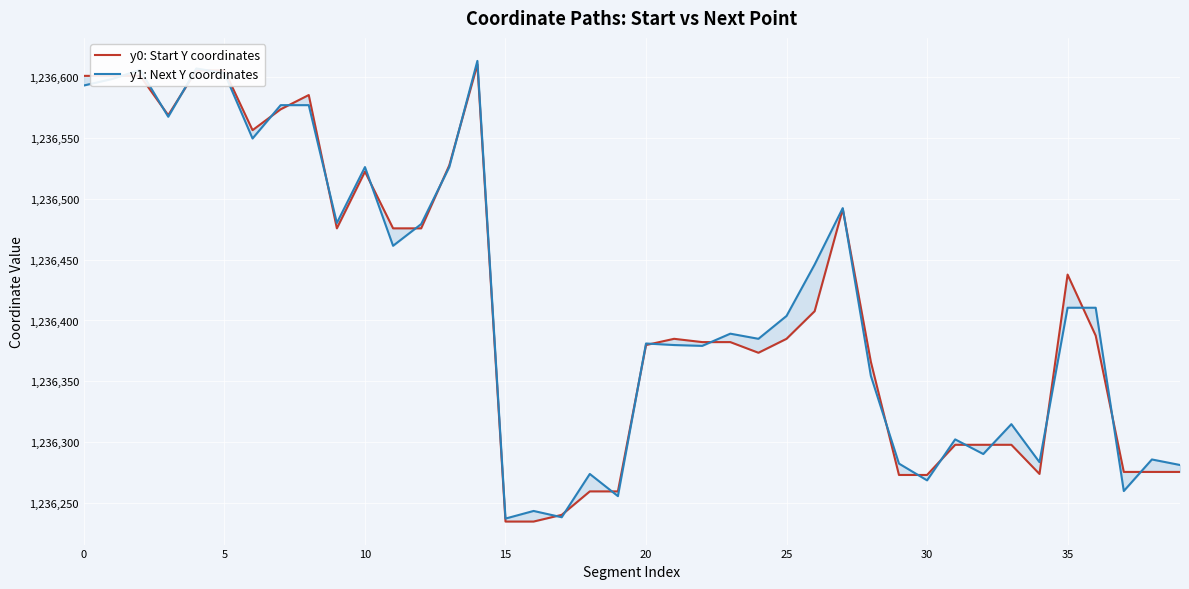

At how many categories does at least one series exceed 1236332?

26